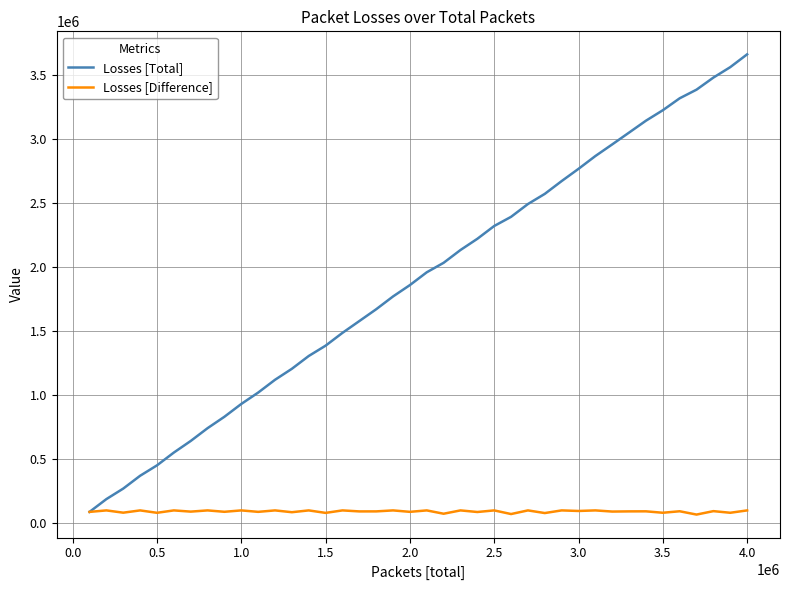

What is the difference between the maximum and minimum values in the Losses [Difference] series?

32520